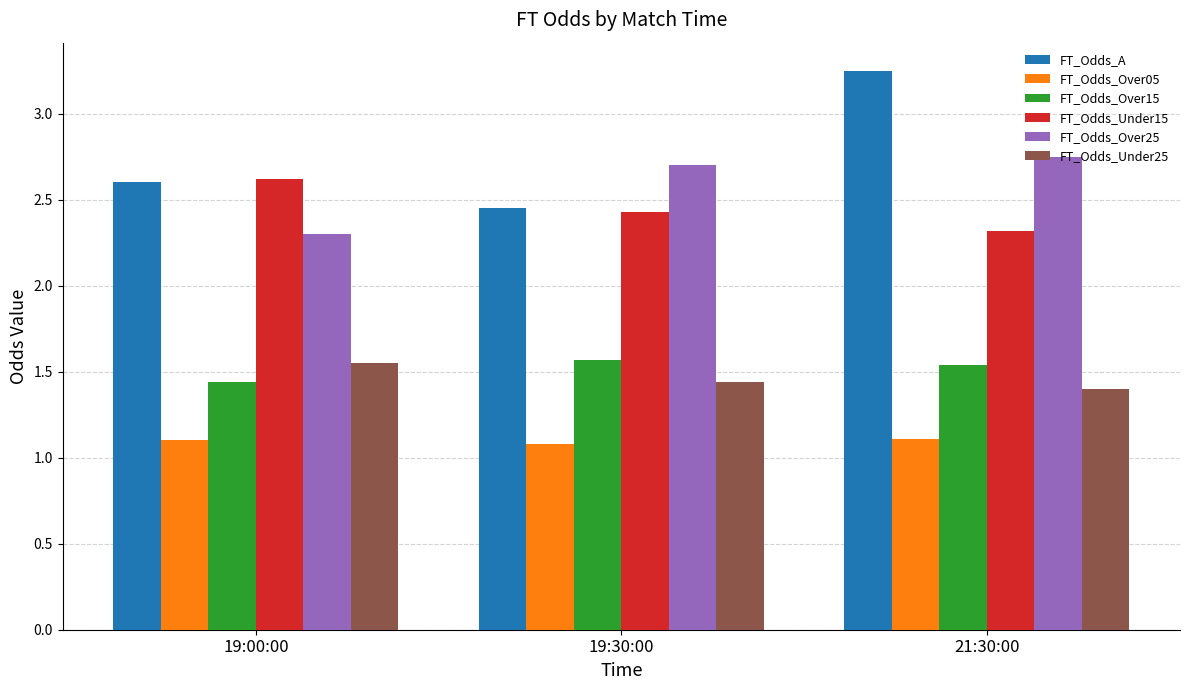

List the labels in order of FT_Odds_Over15 value, largest first.

19:30:00, 21:30:00, 19:00:00